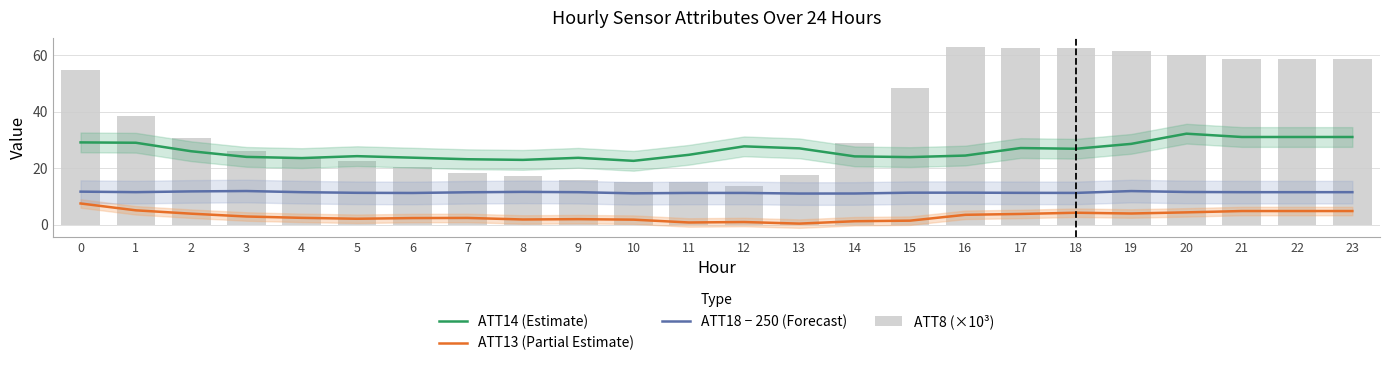

At which category is the sum across all series the highest?

20